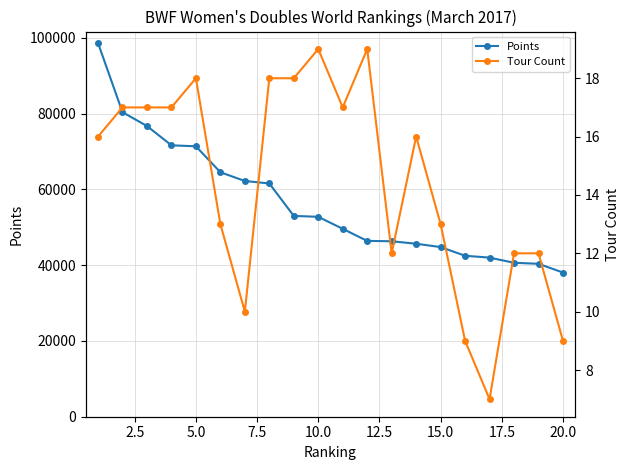

What is the sum of all Tour Count values?

289.0